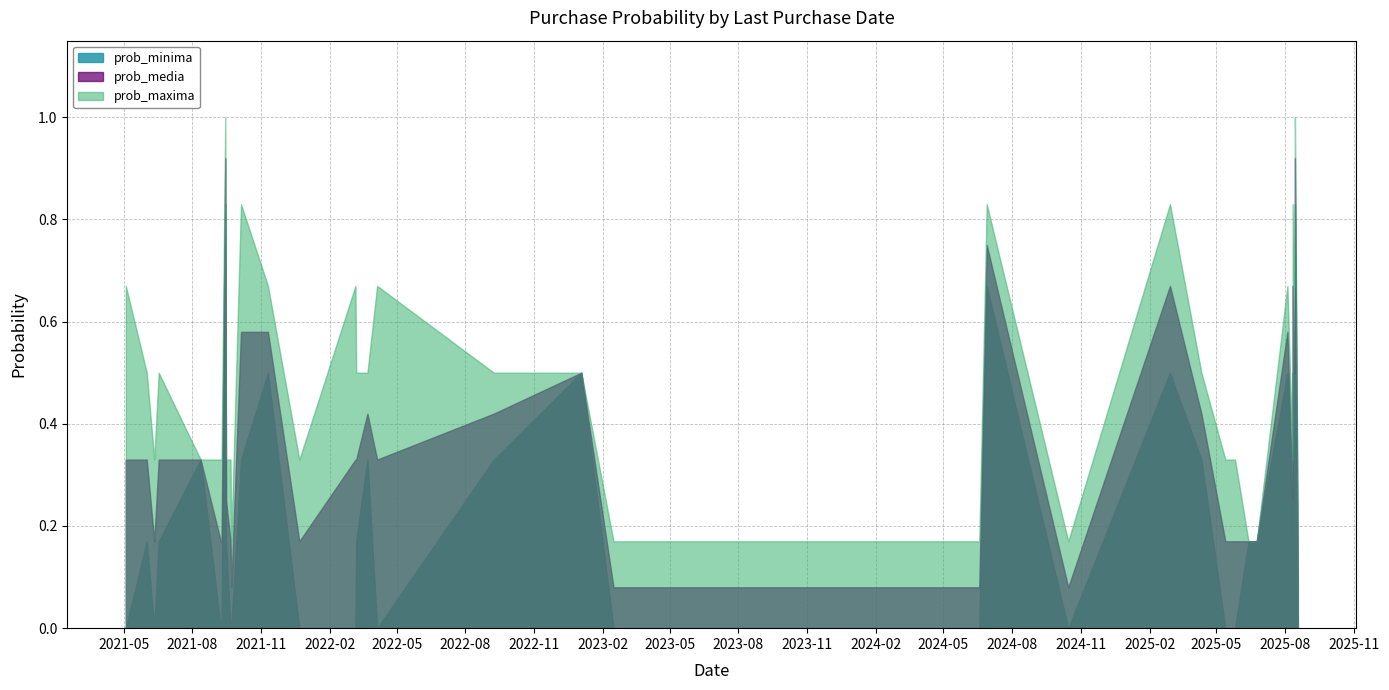

What is the difference between the highest and lowest values at 2024-06-28?

0.2